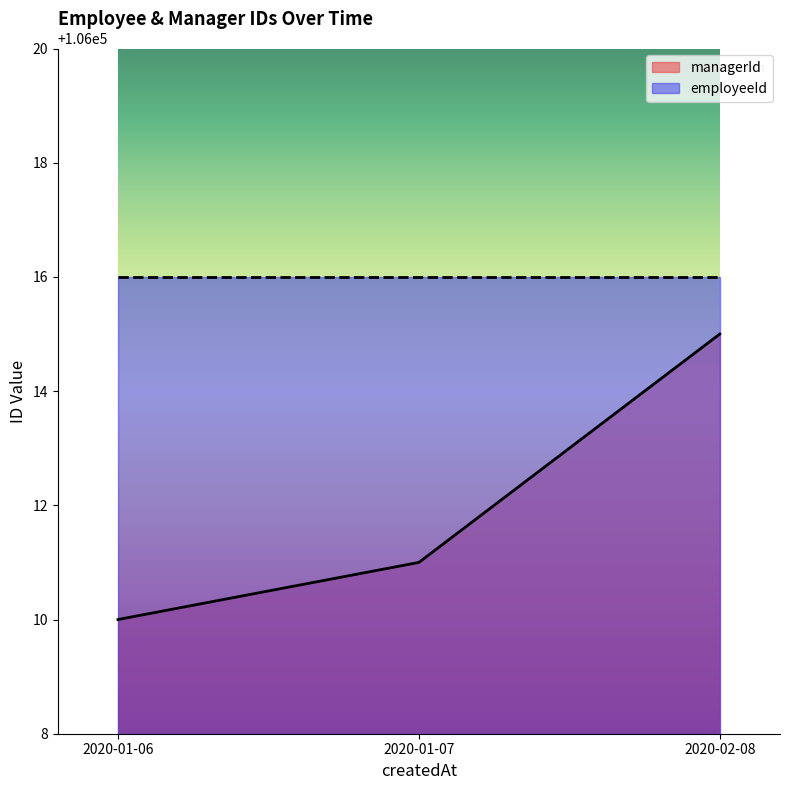

What is the label of the 2nd point from the right?

2020-01-07